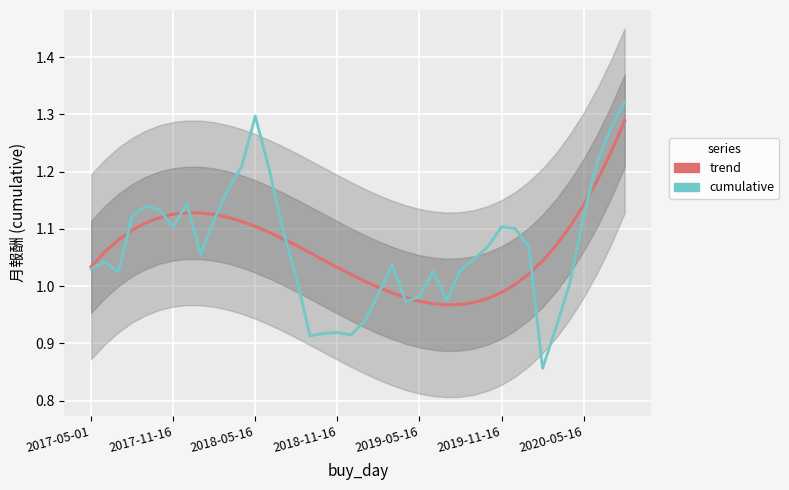

Between which two adjacent categories do 月報酬 cumulative and 月報酬 trend first intersect?

2018-05-16 and 2018-11-16